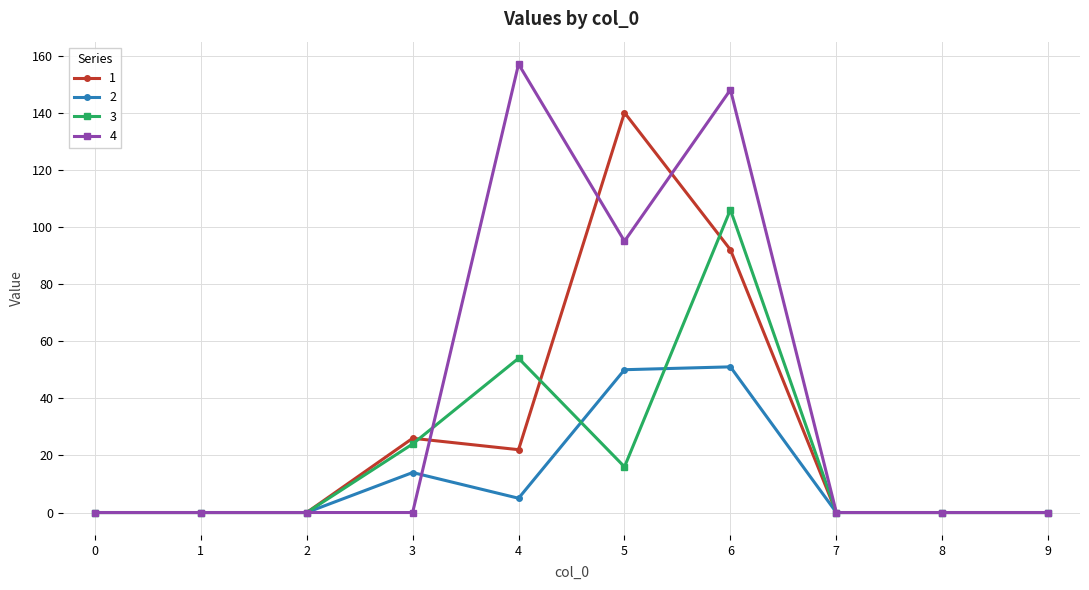

Does the chart have visible grid lines?

Yes